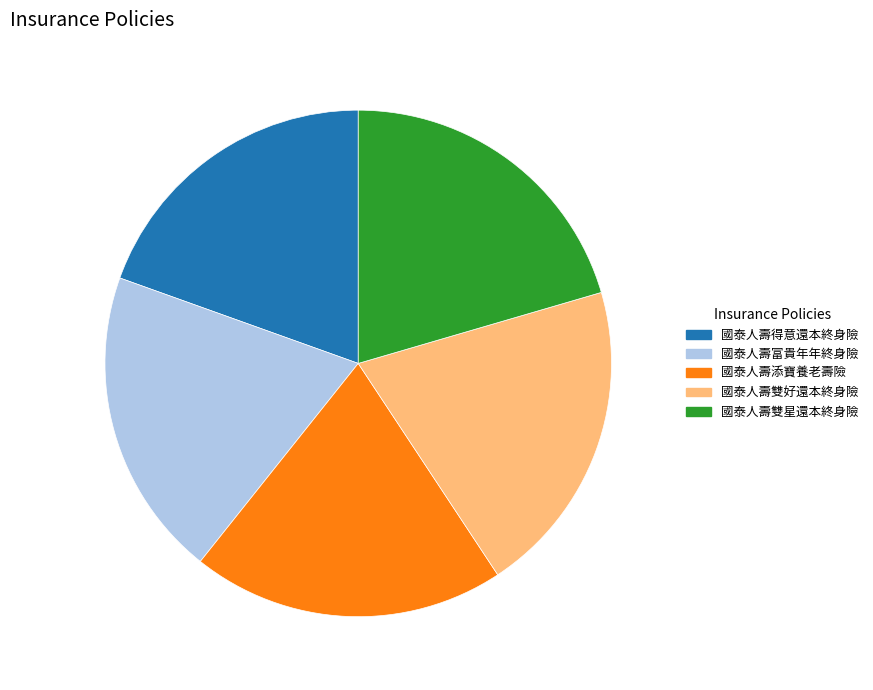

Does 國泰人壽雙好還本終身險 account for over 50% of the chart?

No